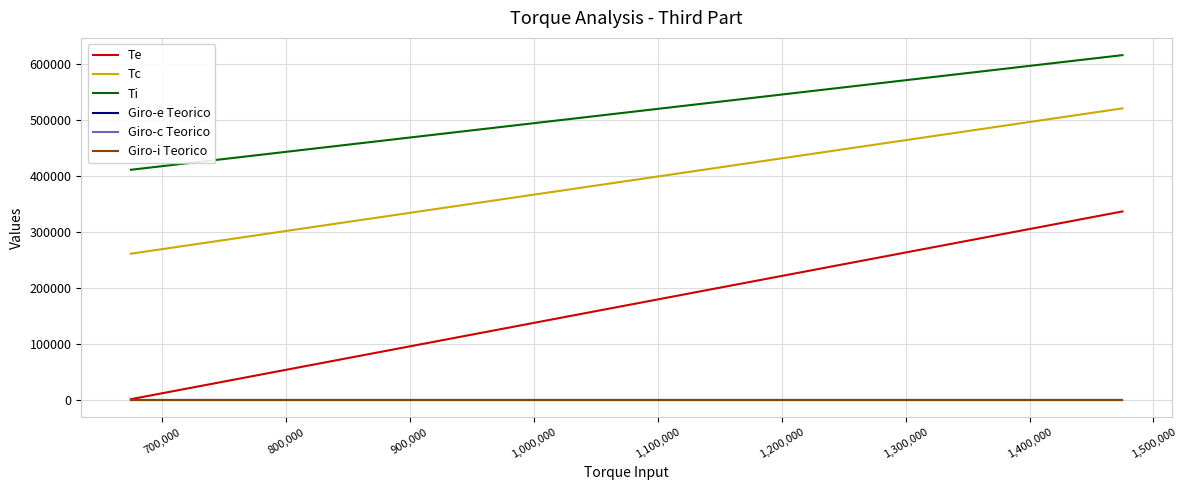

What is the minimum value for Tc?

261639.3